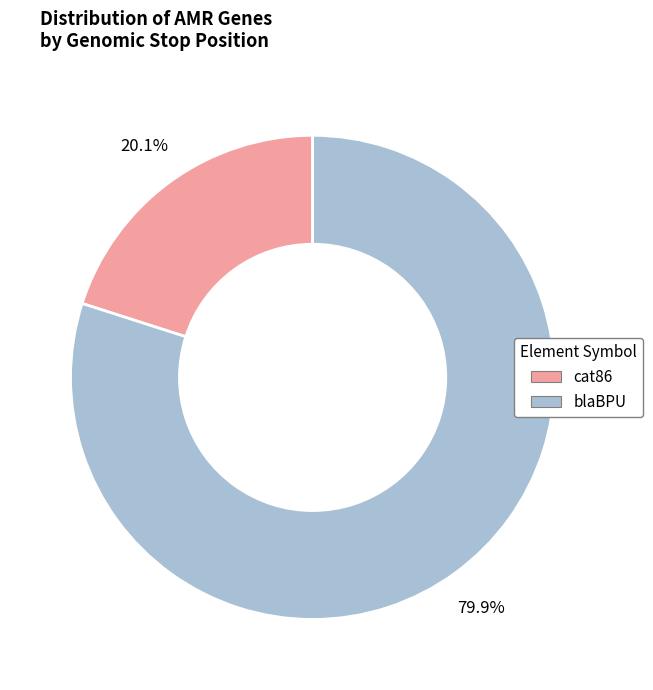

What percentage is the cat86 slice, to the nearest percent?

20%